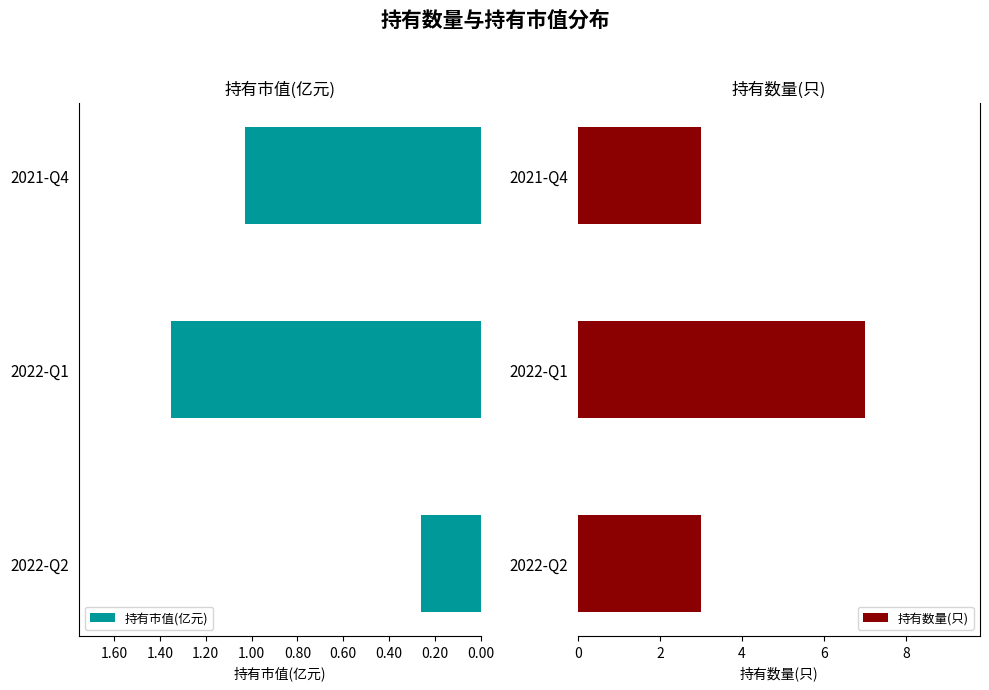

What is the sum of the 持有数量(只) values at 2021-Q4 and 2022-Q1?

10